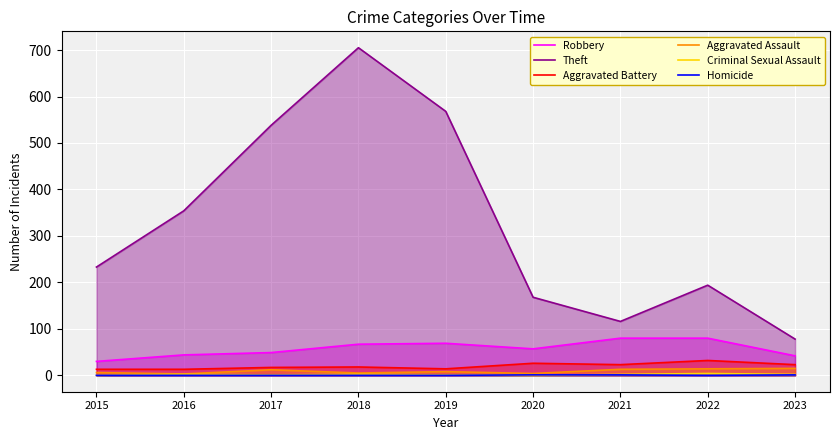

List the series in order of their peak value, highest first.

Theft, Robbery, Aggravated Battery, Aggravated Assault, Criminal Sexual Assault, Homicide